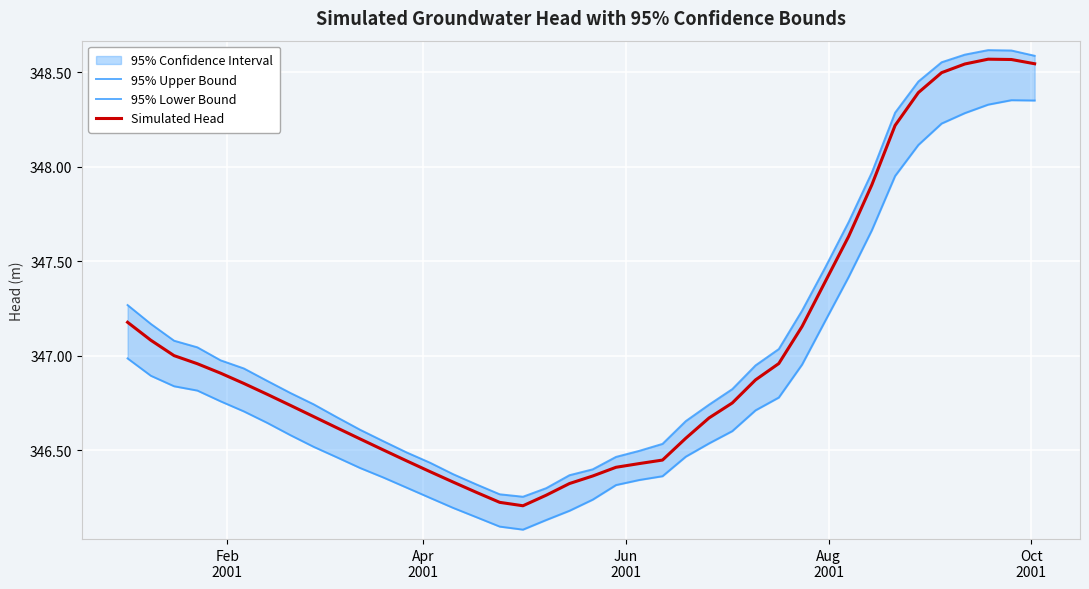

What is the minimum value for Simulated Head?

346.2